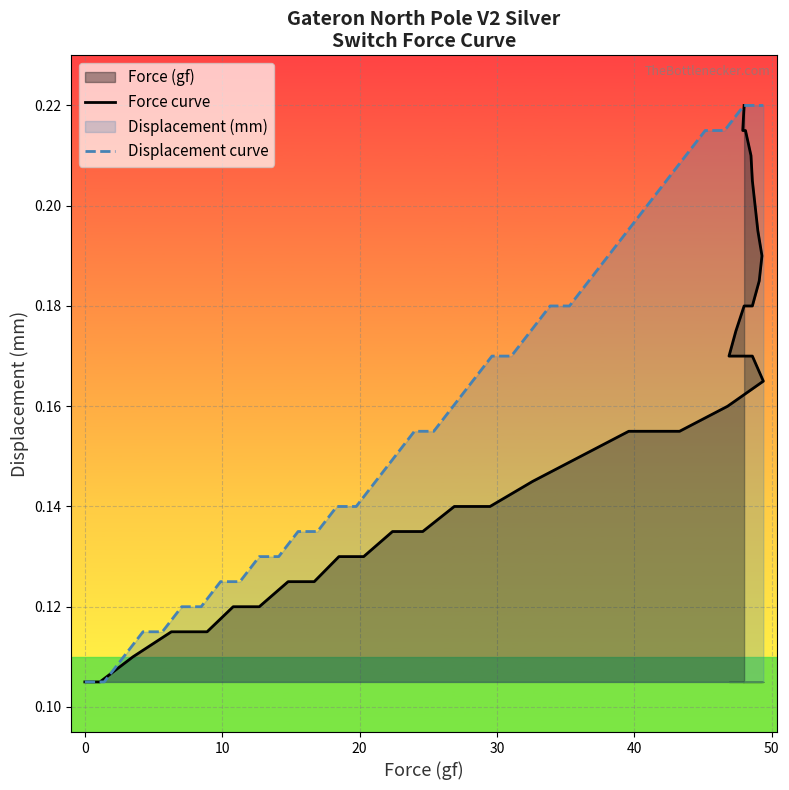

True or false: Displacement curve and Force curve cross at least once.

False